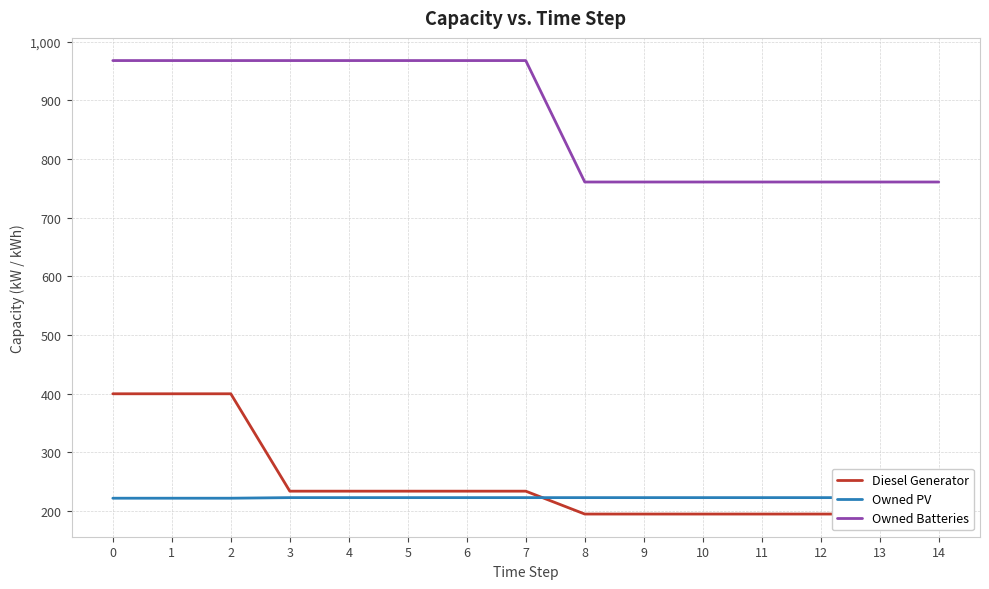

Which series has the largest total across all categories?

Owned Batteries